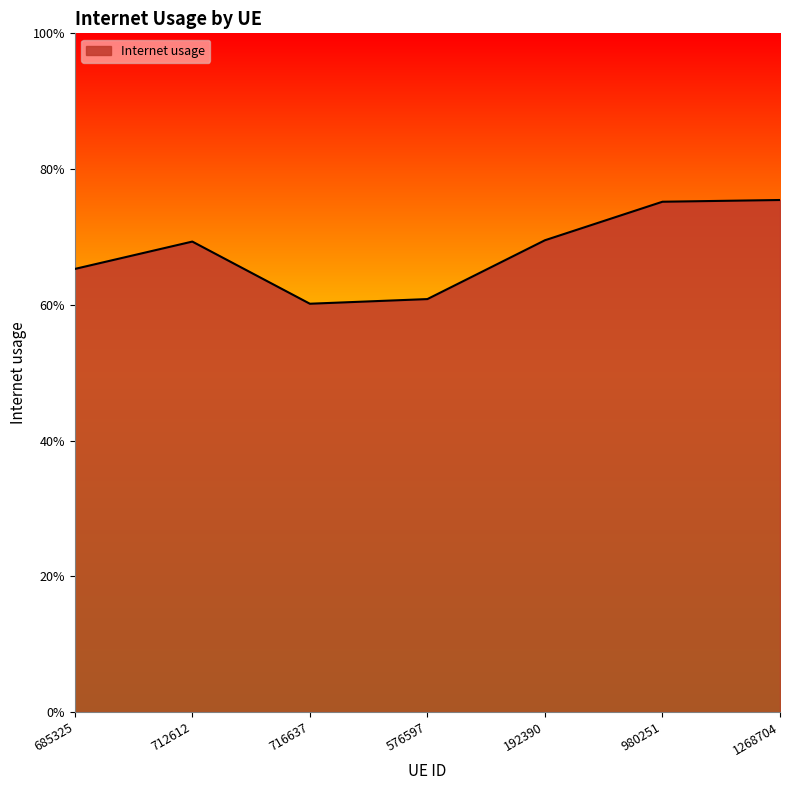

Rank the categories by value from lowest to highest.

716637, 576597, 685325, 712612, 192390, 980251, 1268704